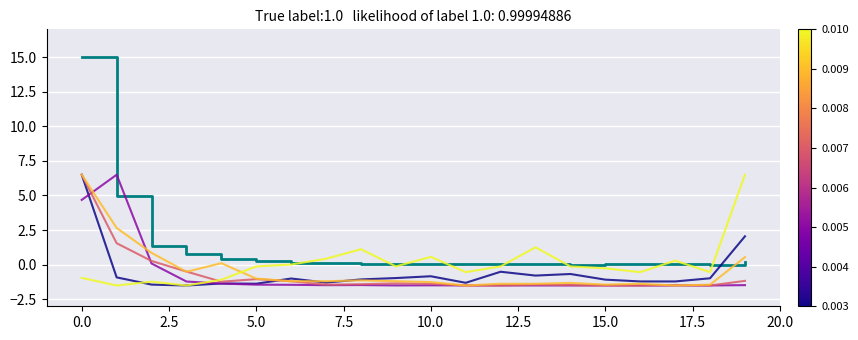

Does the chart display data point markers on the line(s)?

No